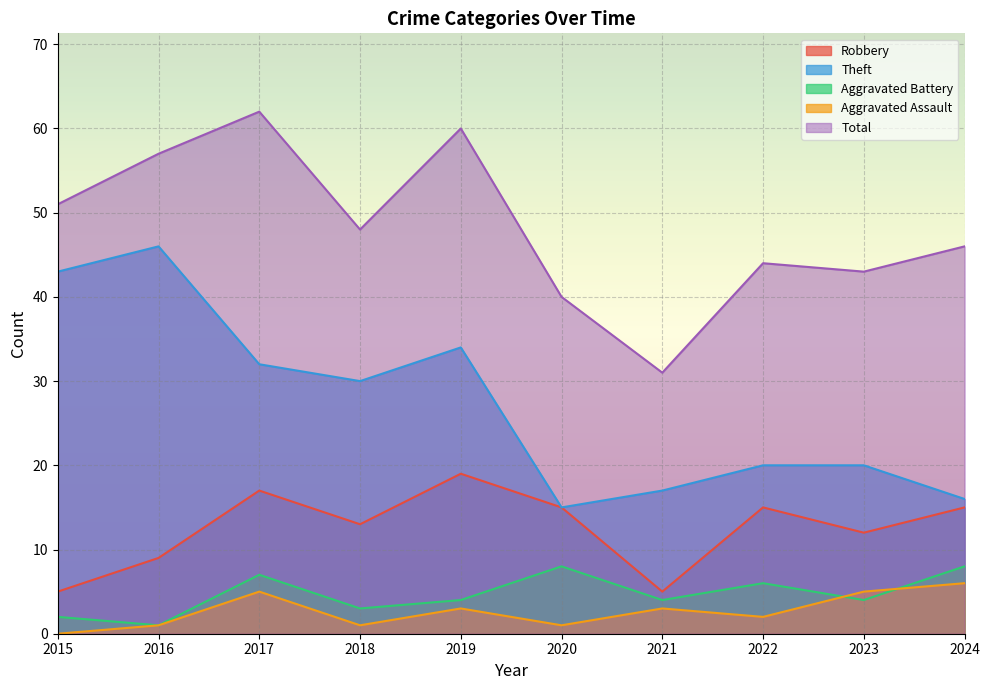

How many lines are shown in the chart?

5